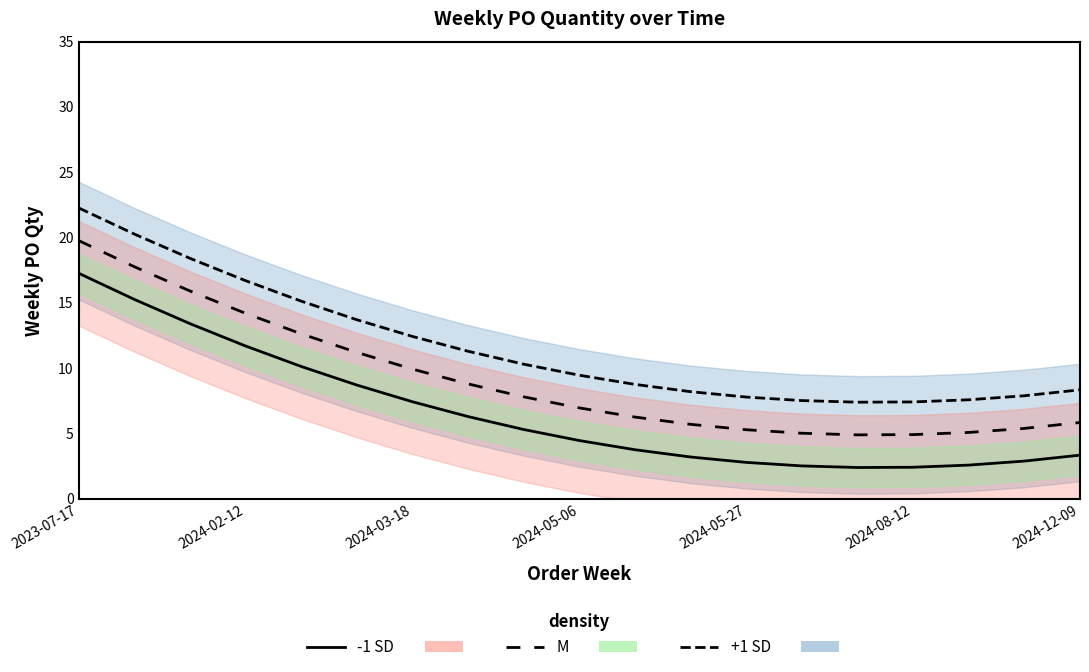

What is the average value of the -1 SD line series?

6.6